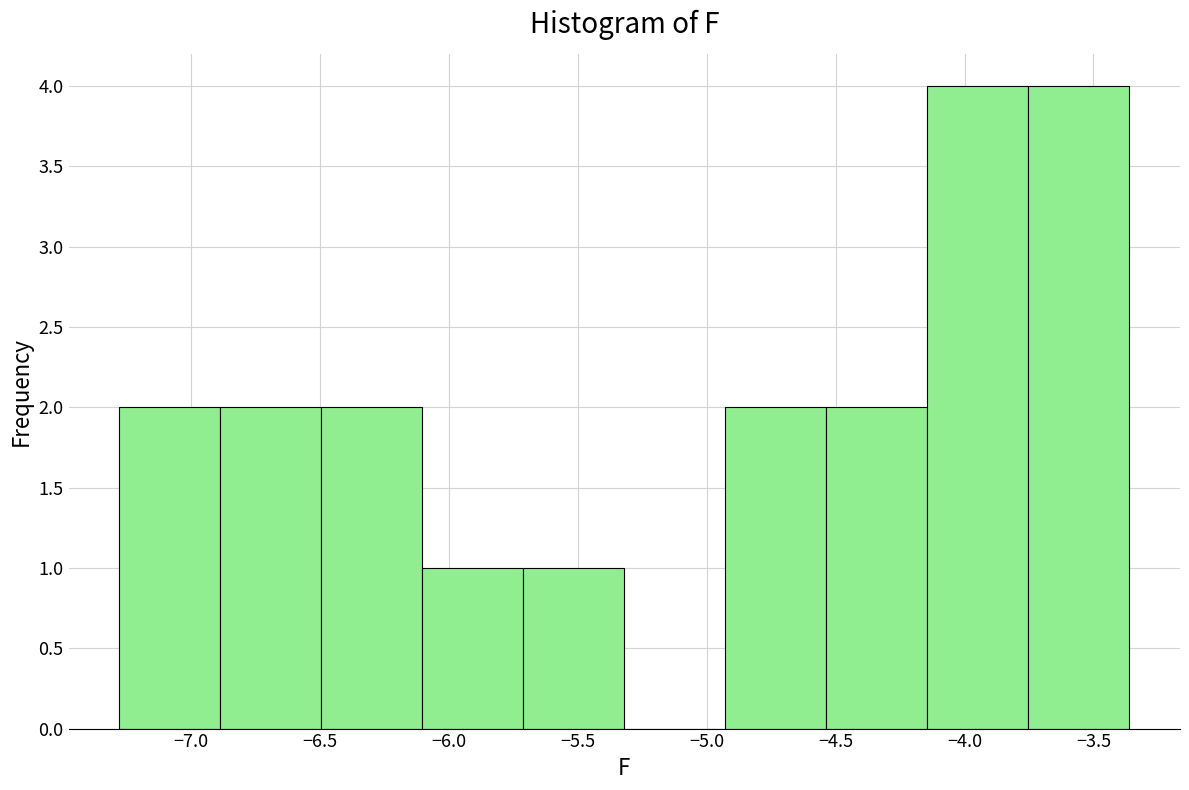

Reading left to right, list every bar in this chart as the range it spans on the x-axis followed by its height. Neither the bar edges nor the heights are printed on the chart, so give them approximately, as read against the axes.

-7.30 to -6.90: 2
-6.90 to -6.50: 2
-6.50 to -6.10: 2
-6.10 to -5.70: 1
-5.70 to -5.30: 1
-5.30 to -4.95: 0
-4.95 to -4.55: 2
-4.55 to -4.15: 2
-4.15 to -3.75: 4
-3.75 to -3.35: 4